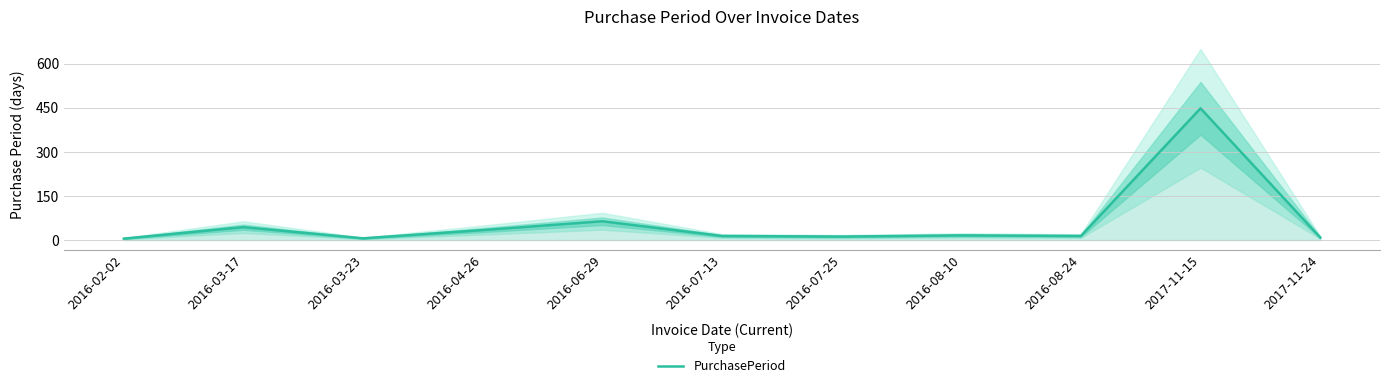

Reading left to right, list all the values displayed in this chart.

2016-02-02=5	2016-03-17=44	2016-03-23=6	2016-04-26=34	2016-06-29=64	2016-07-13=14	2016-07-25=12	2016-08-10=16	2016-08-24=14	2017-11-15=448	2017-11-24=9